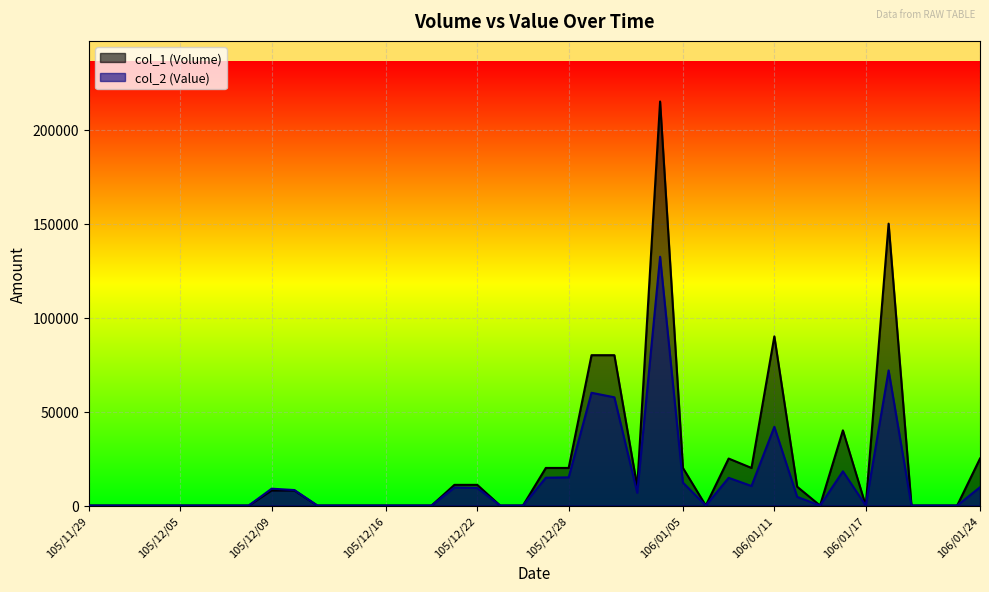

What are all the series names shown in the legend?

col_1 (Volume), col_2 (Value)